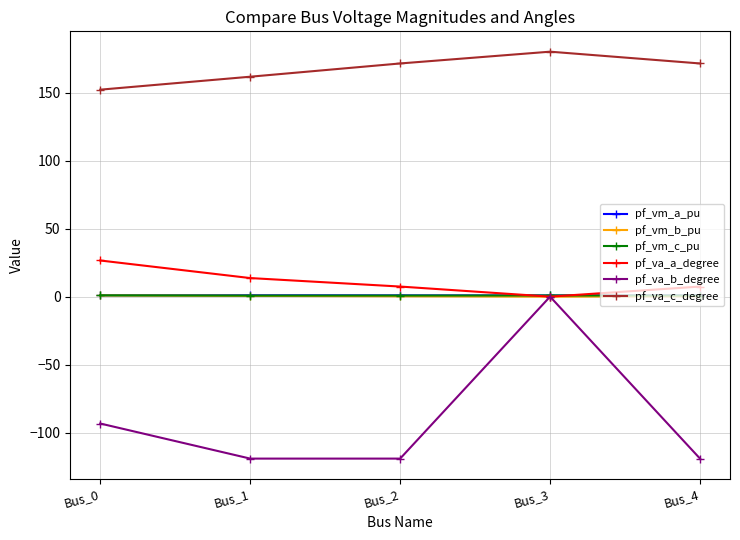

At how many categories does at least one series exceed 52?

5